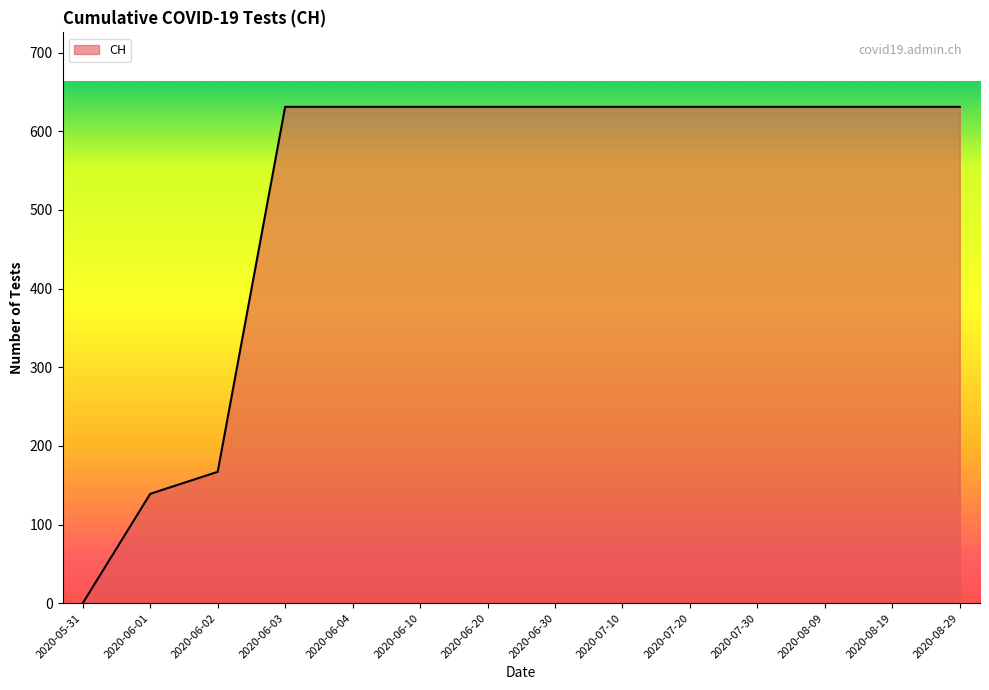

What is the greatest value displayed?

631